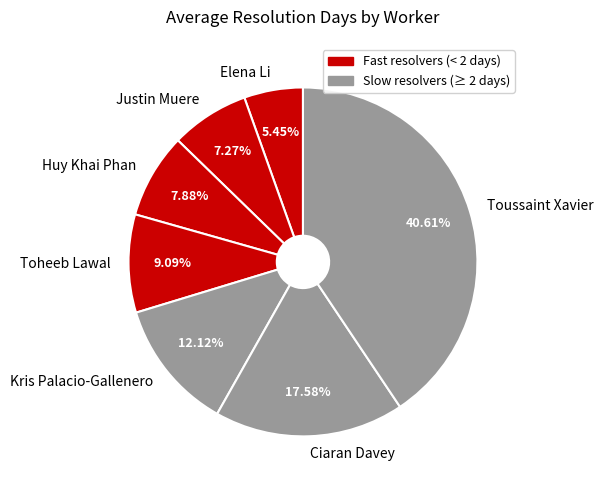

What is the ratio of the value at Kris Palacio-Gallenero to the value at Ciaran Davey?

0.7